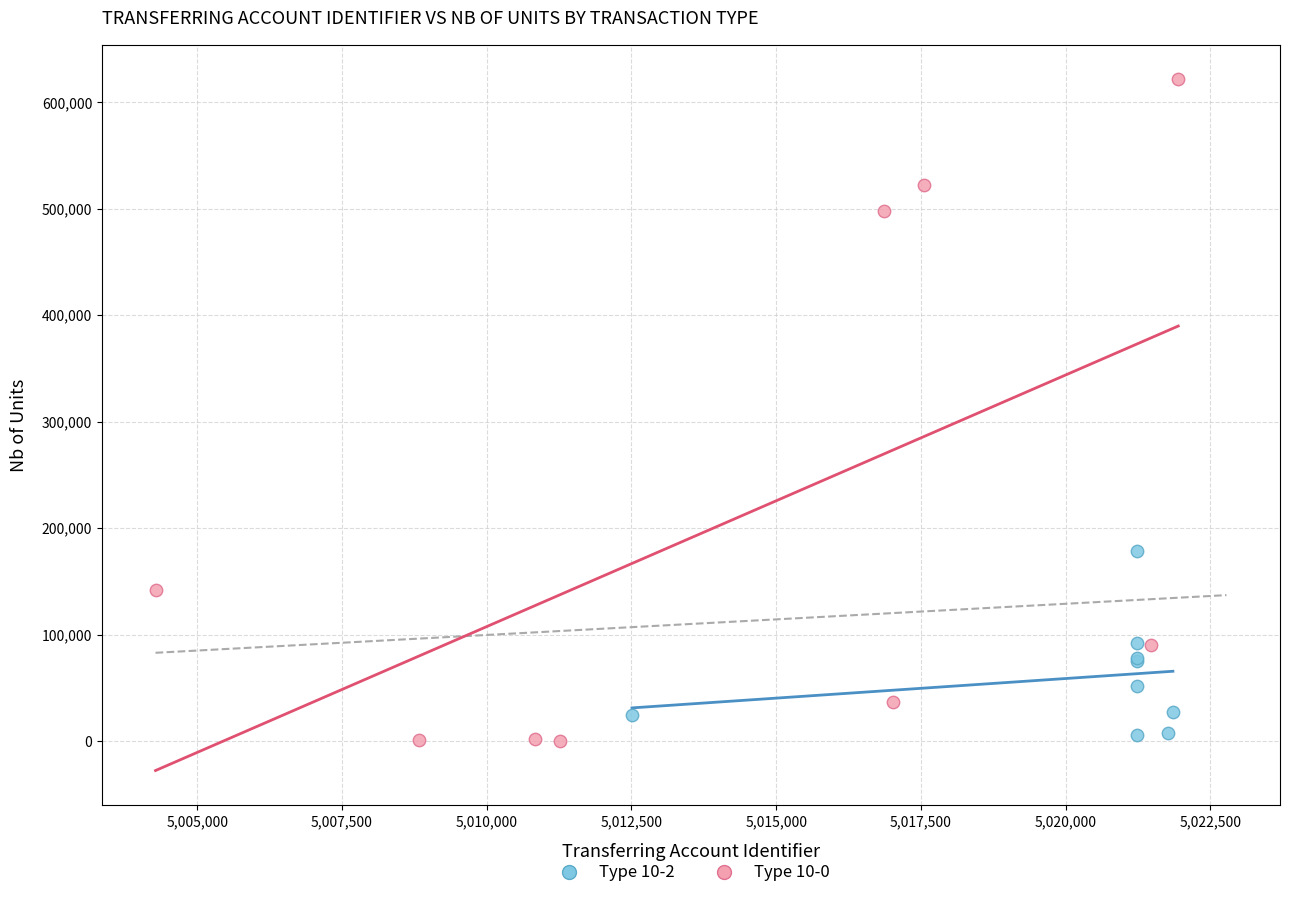

Which series reaches the maximum Y coordinate?

Type 10-0